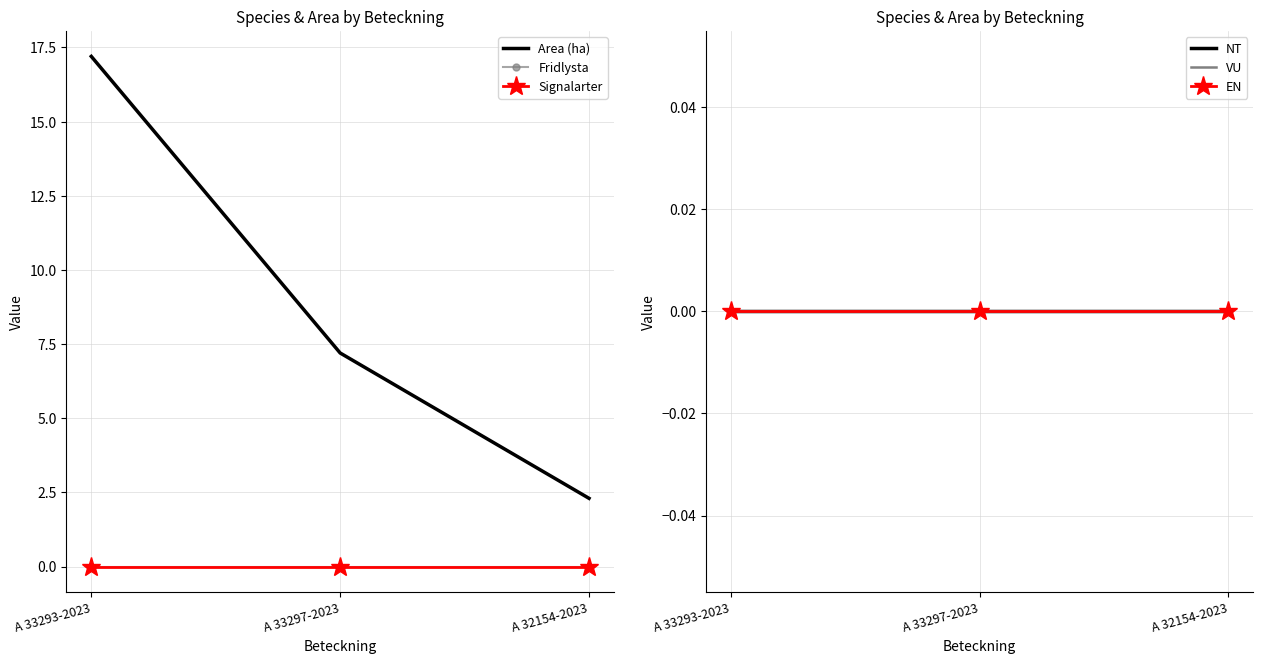

How many distinct data groups are displayed?

6